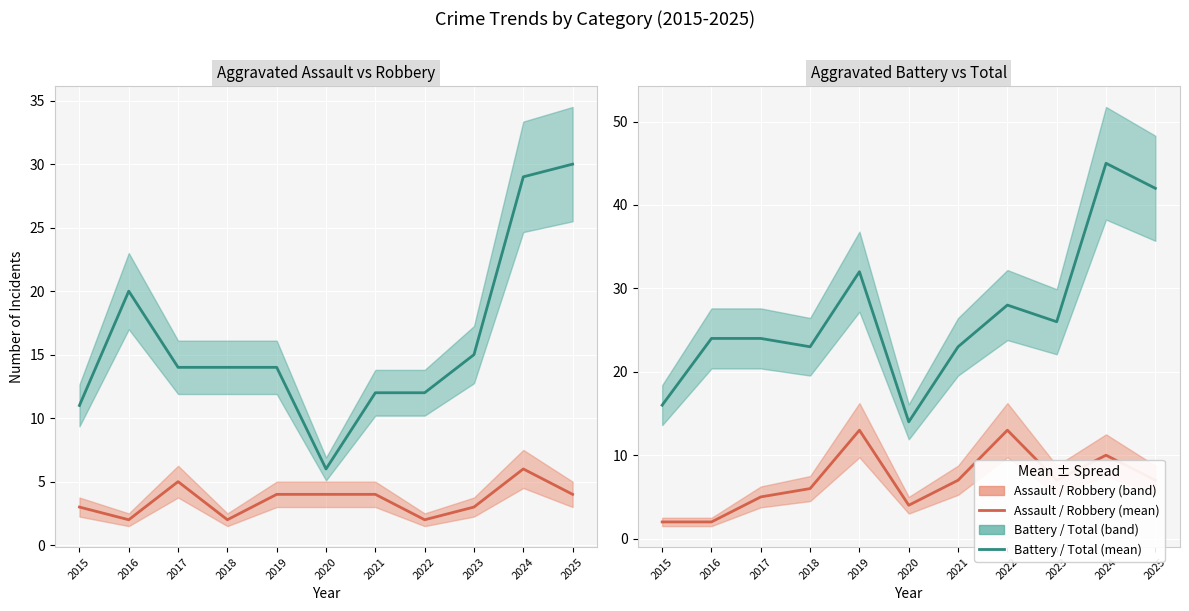

How many values in the Aggravated Assault series are below 4?

5